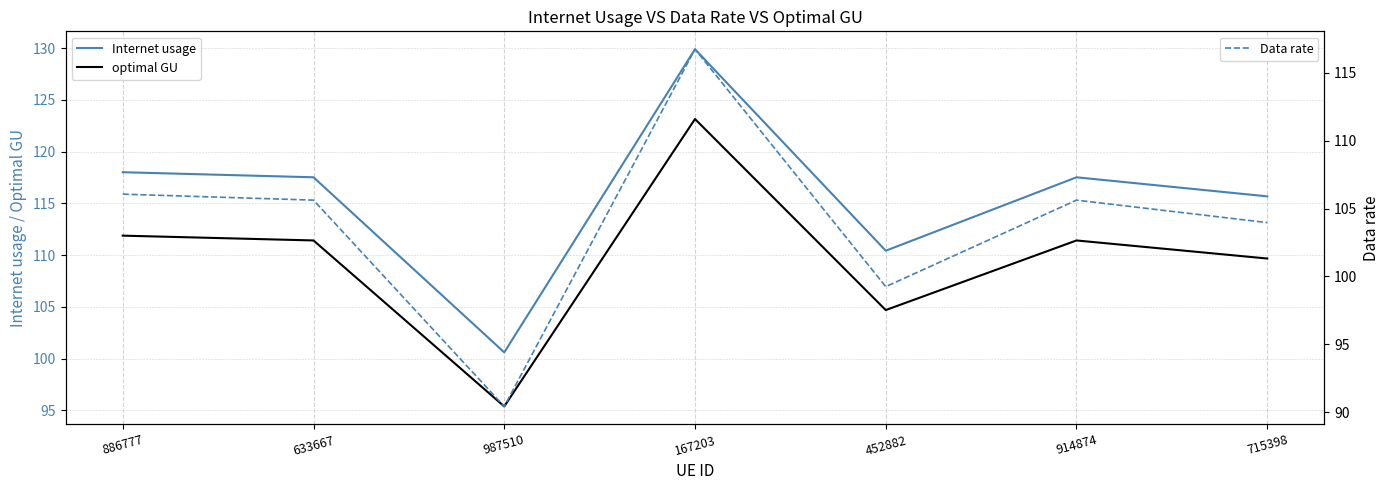

At how many categories does at least one series exceed 112?

5